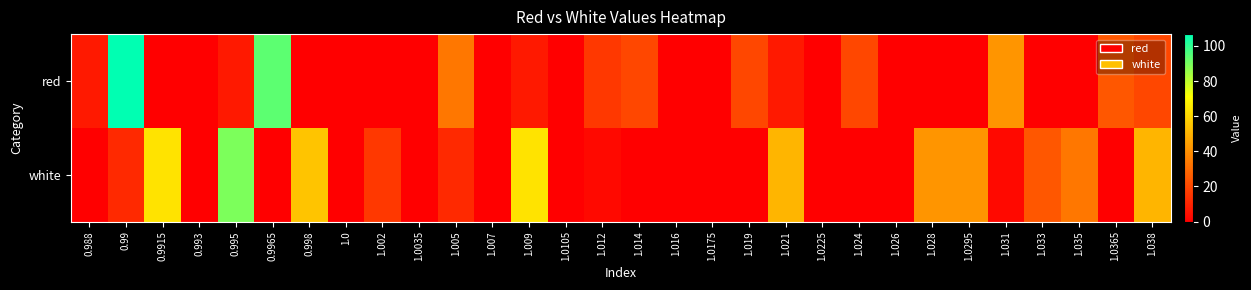

Which series changed the most between 1.014 and 1.031?

red